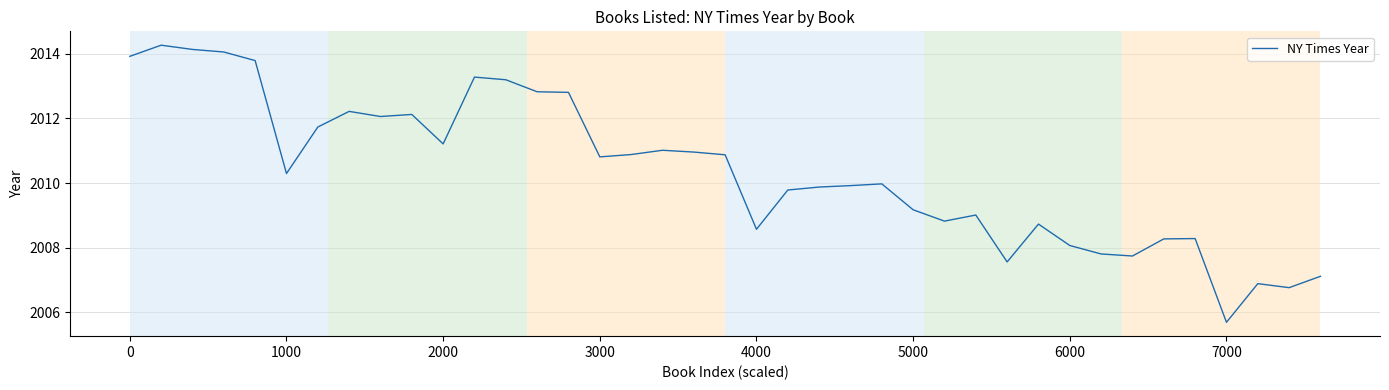

What is the maximum value shown in the chart?

2014.3